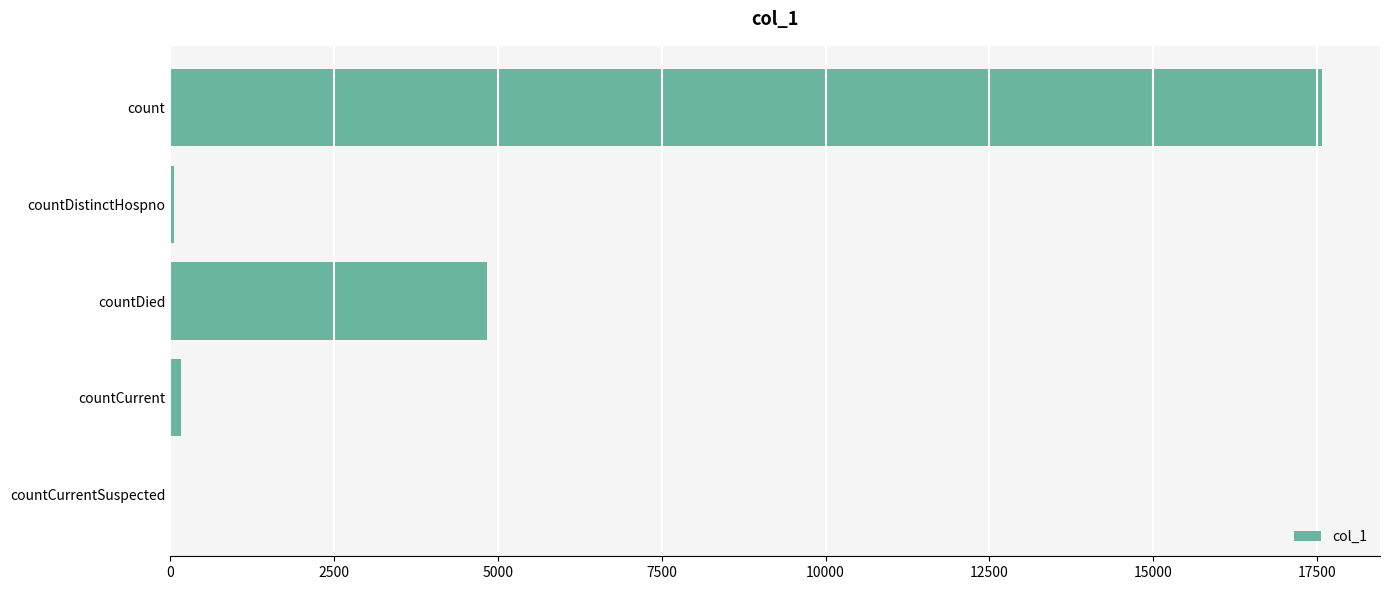

What is the maximum value shown in the chart?

17580